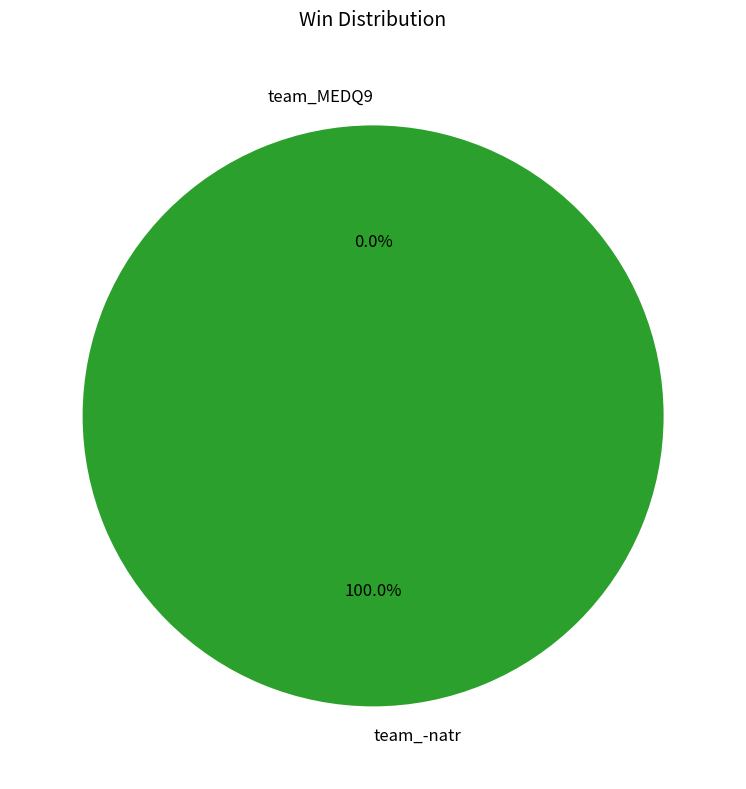

Combined, do team_-natr and team_MEDQ9 account for over 50%?

Yes